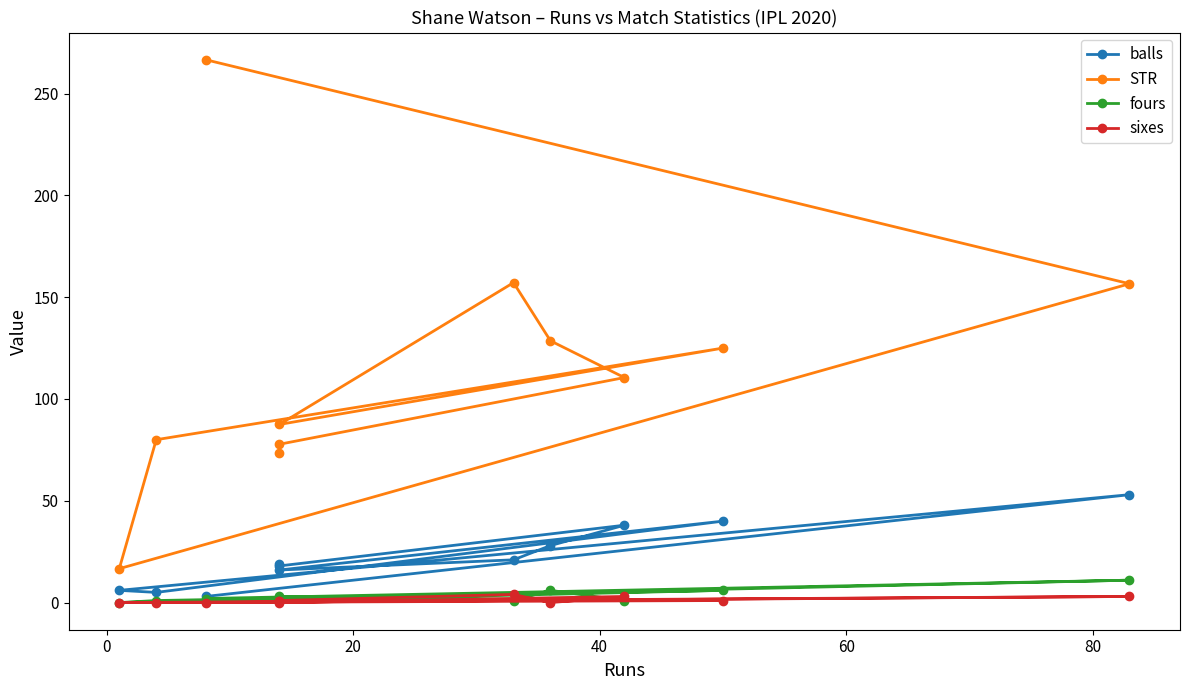

What position from the right is 0?

10